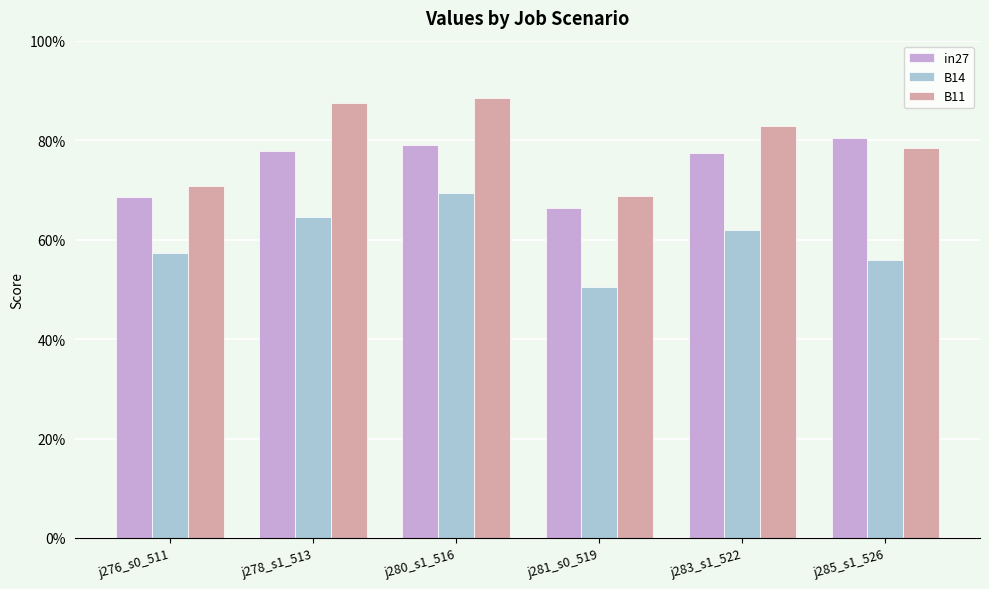

What is the difference between the maximum and second lowest values in the B14 series?

0.1